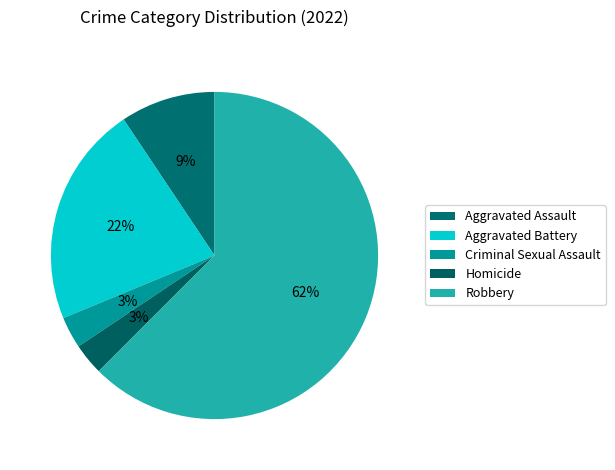

Which slice is the largest?

Robbery